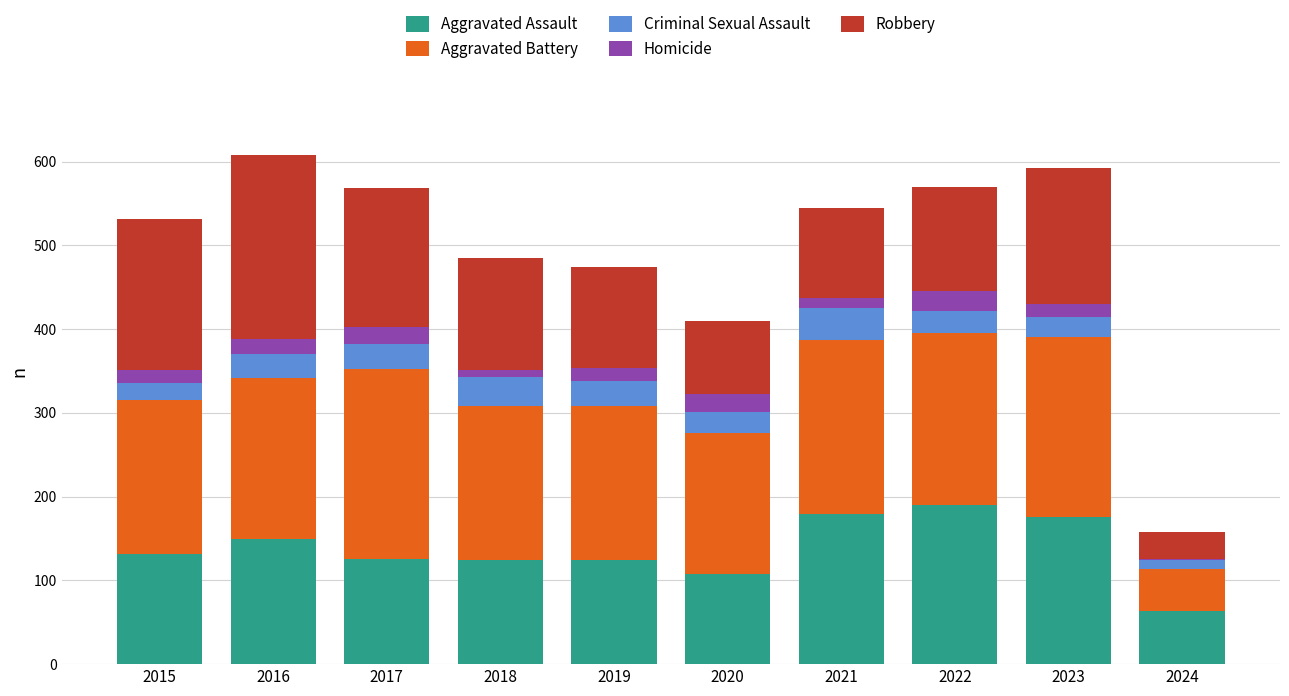

Does the chart contain stacked bars?

Yes